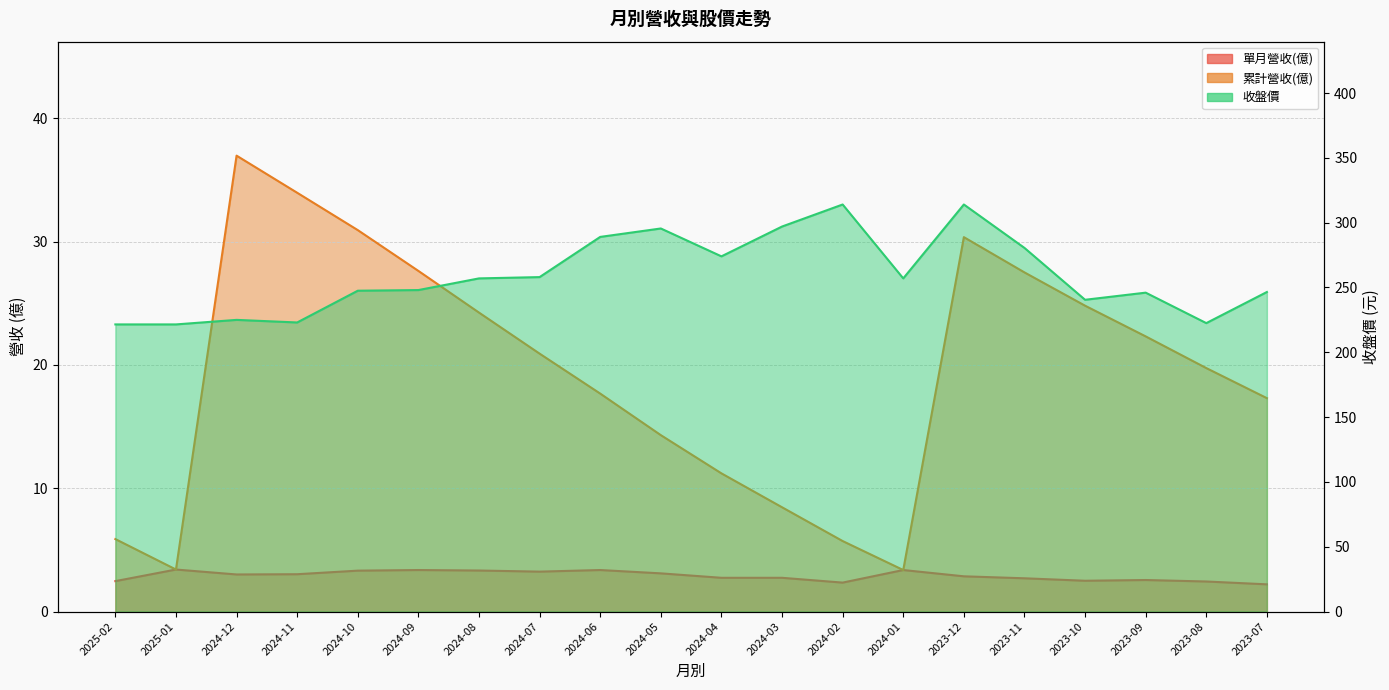

True or false: 累計營收(億) and 收盤價 intersect in this chart.

False